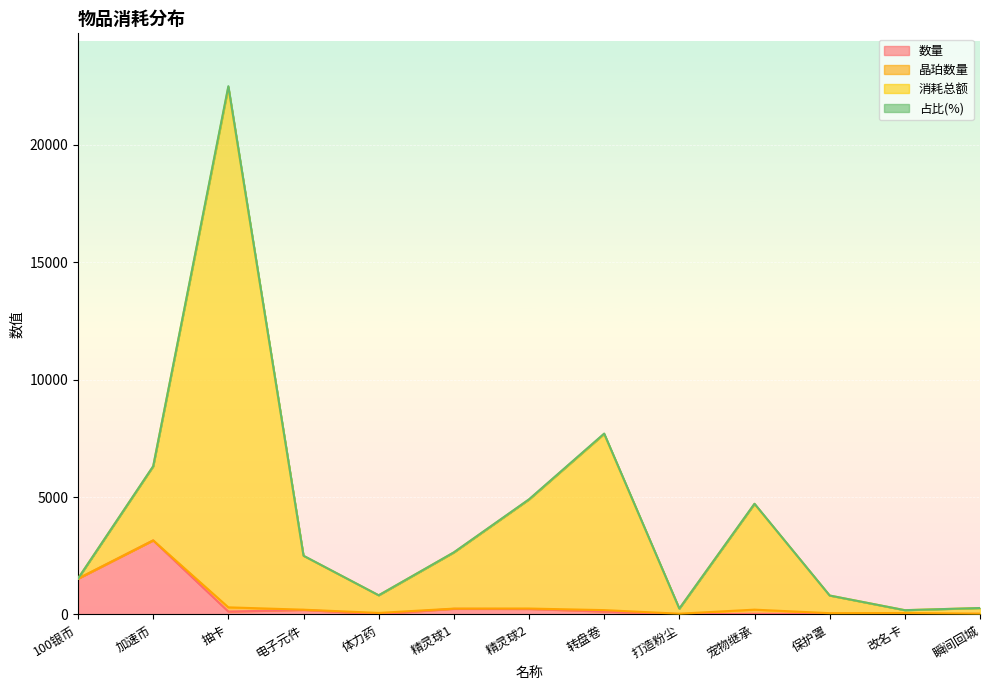

Which category has the highest value in the 数量 series?

加速币